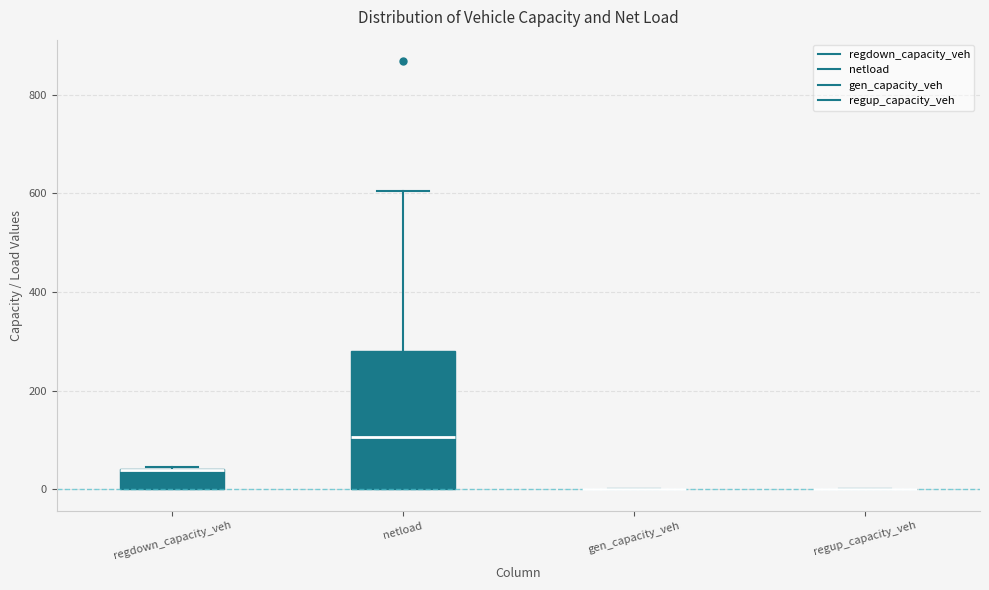

Comparing the boxes themselves (not the whiskers), which one is the tallest?

netload